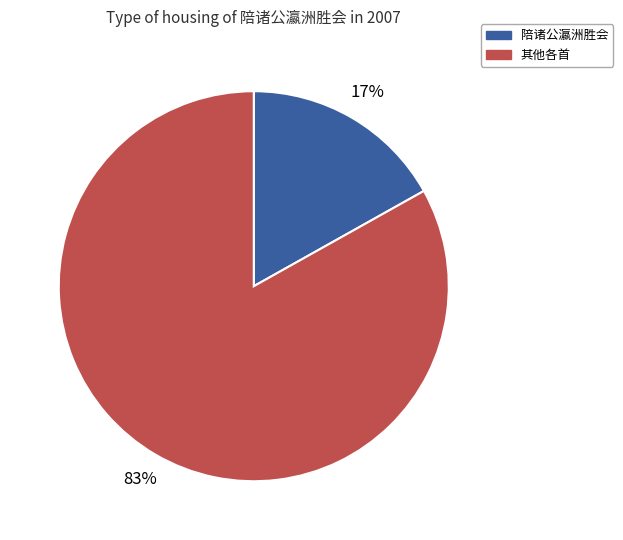

Count the number of slices in the pie.

2